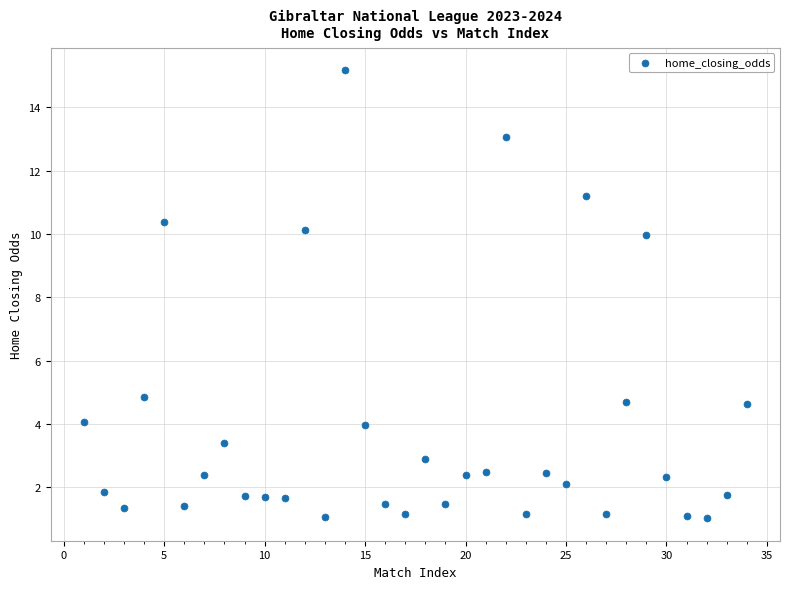

What Y value in the scatter plot is closest to 8?

10.0